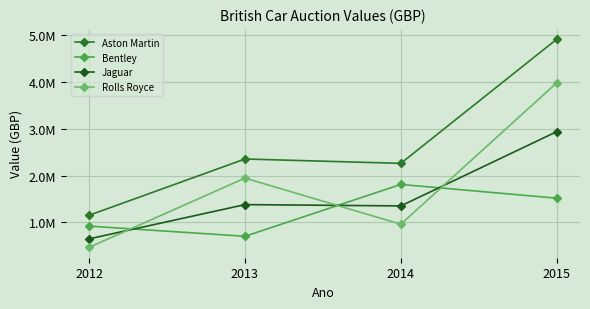

True or false: Jaguar and Aston Martin intersect in this chart.

False